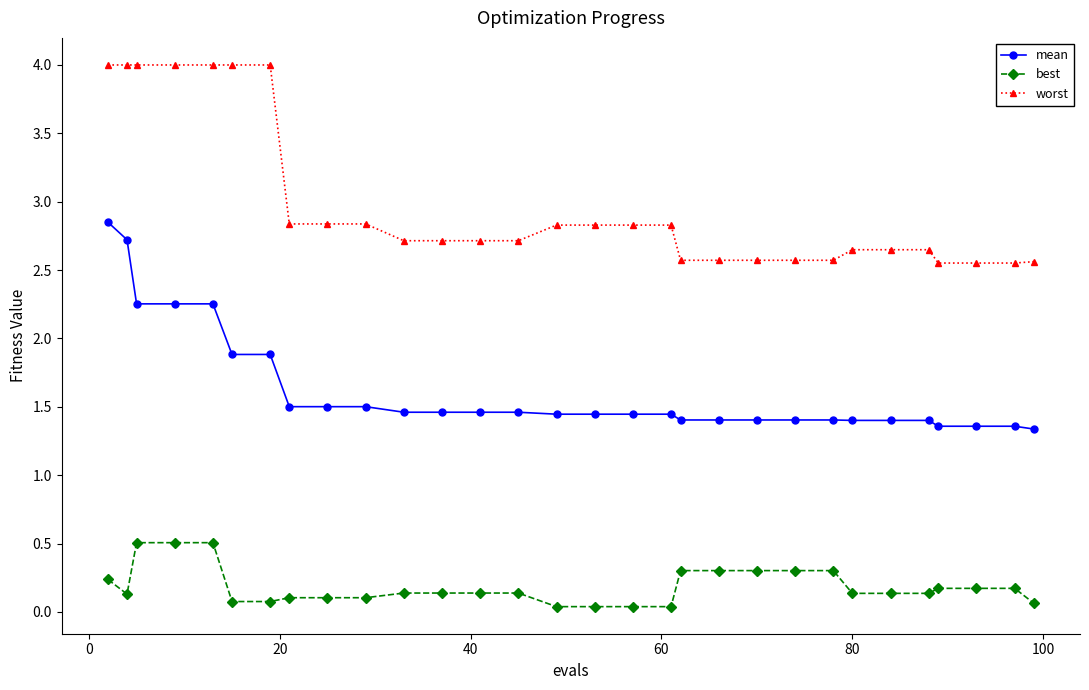

List the series in order of their overall mean, lowest first.

best, mean, worst